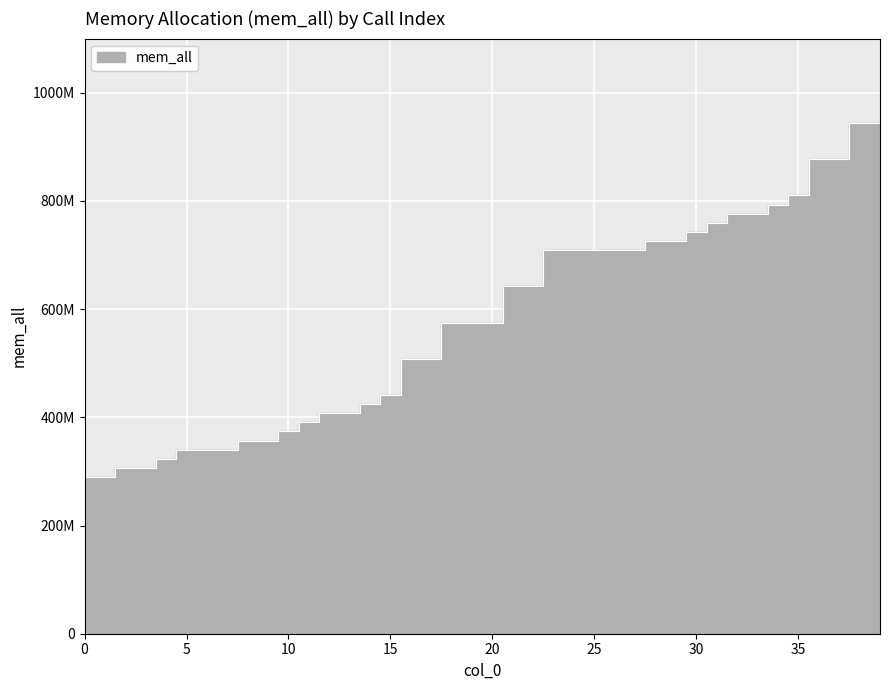

Does the chart display data point markers on the line(s)?

No